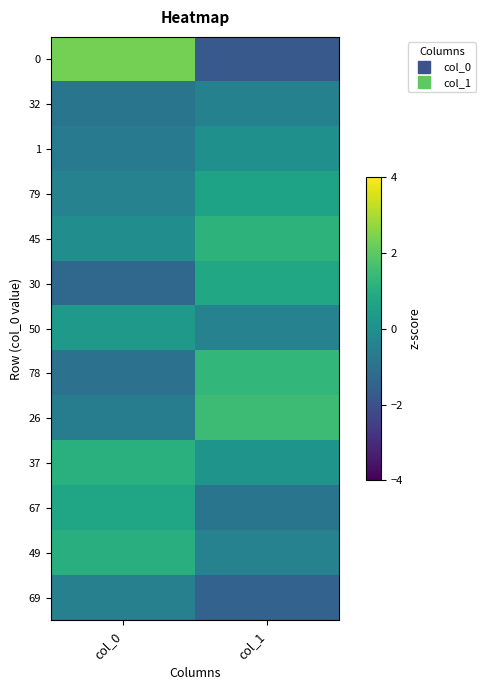

Reading right to left, transcribe all the data shown in this chart.

0: col_1=-1.8	col_0=2.3
32: col_1=-0.5	col_0=-0.9
1: col_1=0.0	col_0=-0.7
79: col_1=0.6	col_0=-0.5
45: col_1=1.2	col_0=-0.1
30: col_1=0.8	col_0=-1.3
50: col_1=-0.4	col_0=0.3
78: col_1=1.3	col_0=-1.0
26: col_1=1.5	col_0=-0.6
37: col_1=0.1	col_0=1.1
67: col_1=-0.9	col_0=0.7
49: col_1=-0.4	col_0=1.1
69: col_1=-1.5	col_0=-0.5